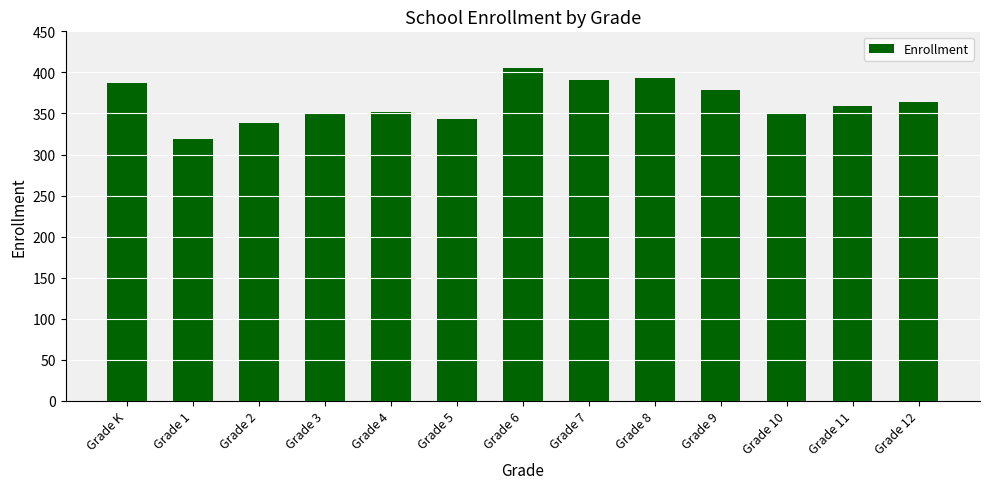

Is it true that the value at Grade 7 is 254?

False